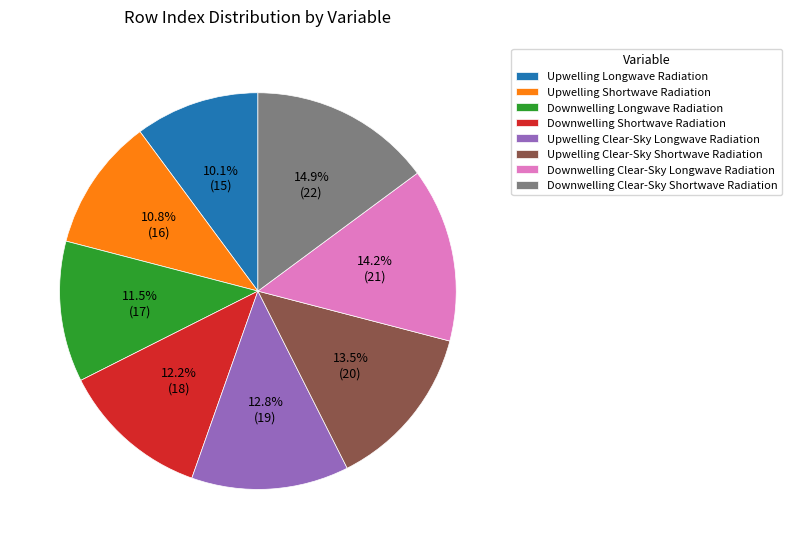

To the nearest percent, what is the combined percentage of Downwelling Shortwave Radiation and Downwelling Longwave Radiation?

24%